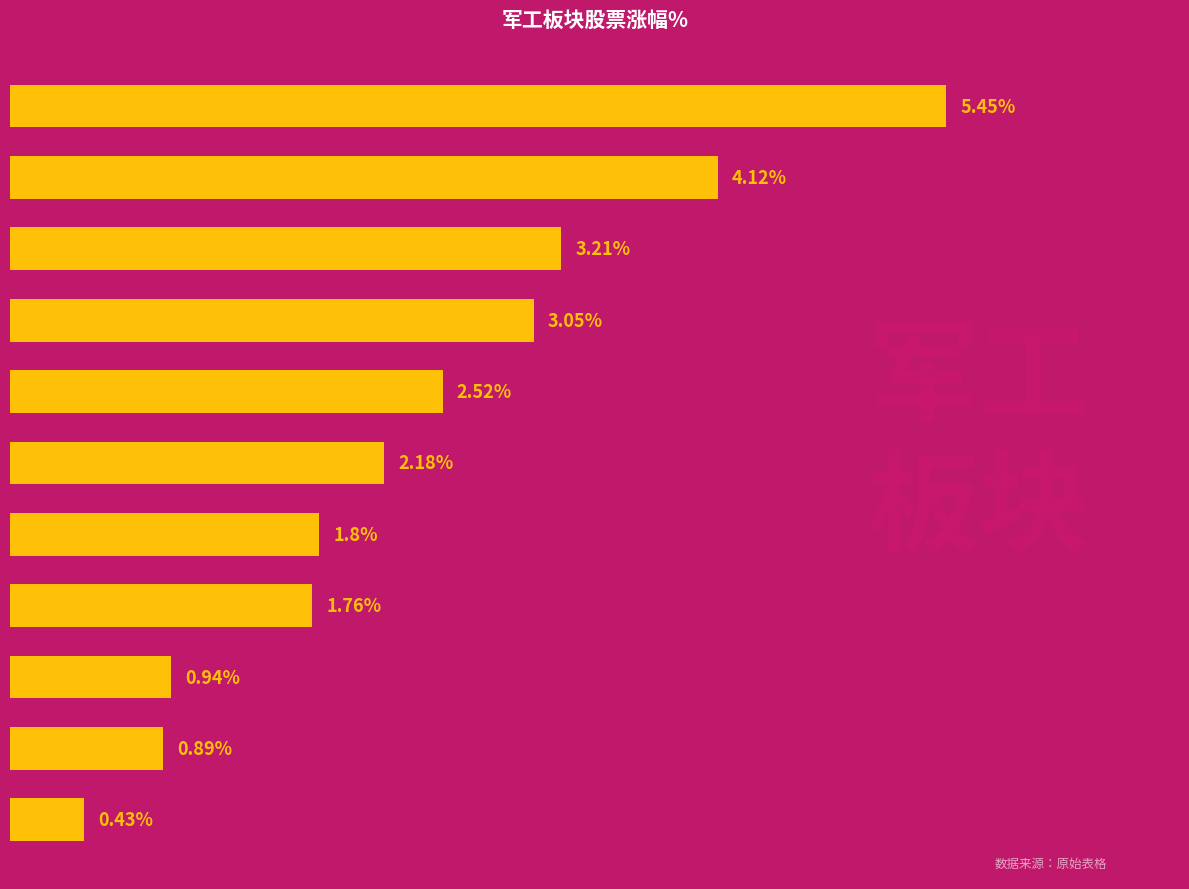

Does the chart contain any negative values?

No